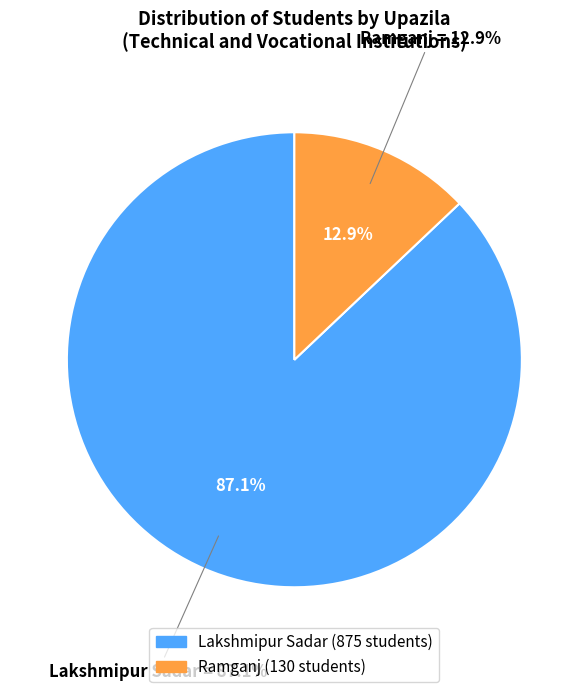

Combined, do Ramganj and Lakshmipur Sadar account for over 50%?

Yes